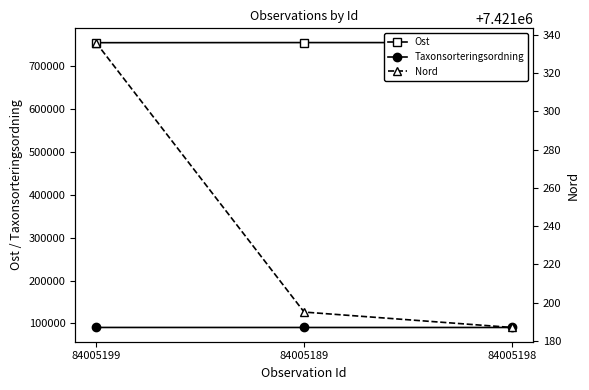

How many lines are shown in the chart?

3